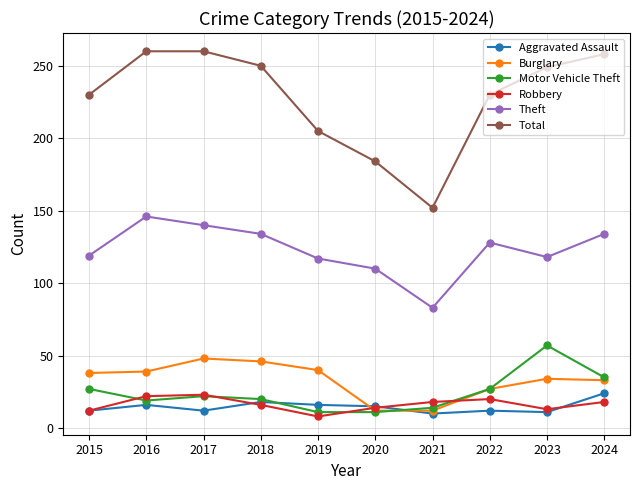

What is the difference between the highest and lowest values at 2017?

248